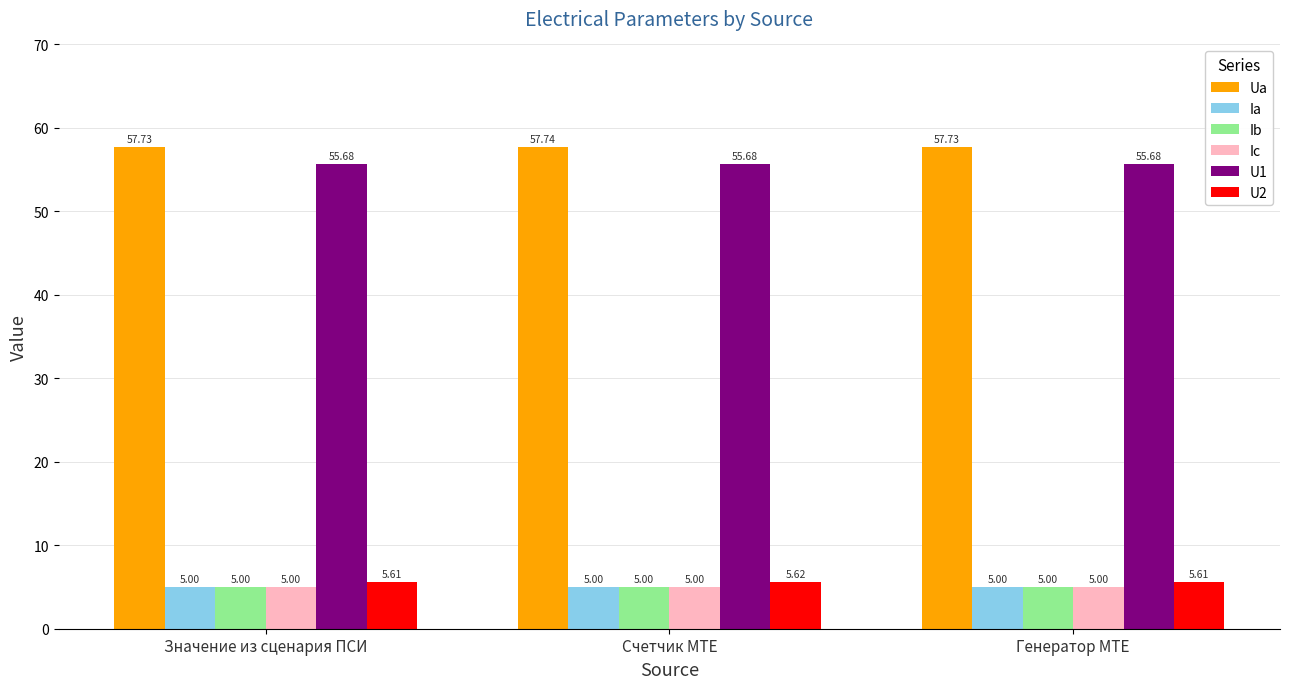

What is the difference between the highest and lowest values at Значение из сценария ПСИ?

52.7